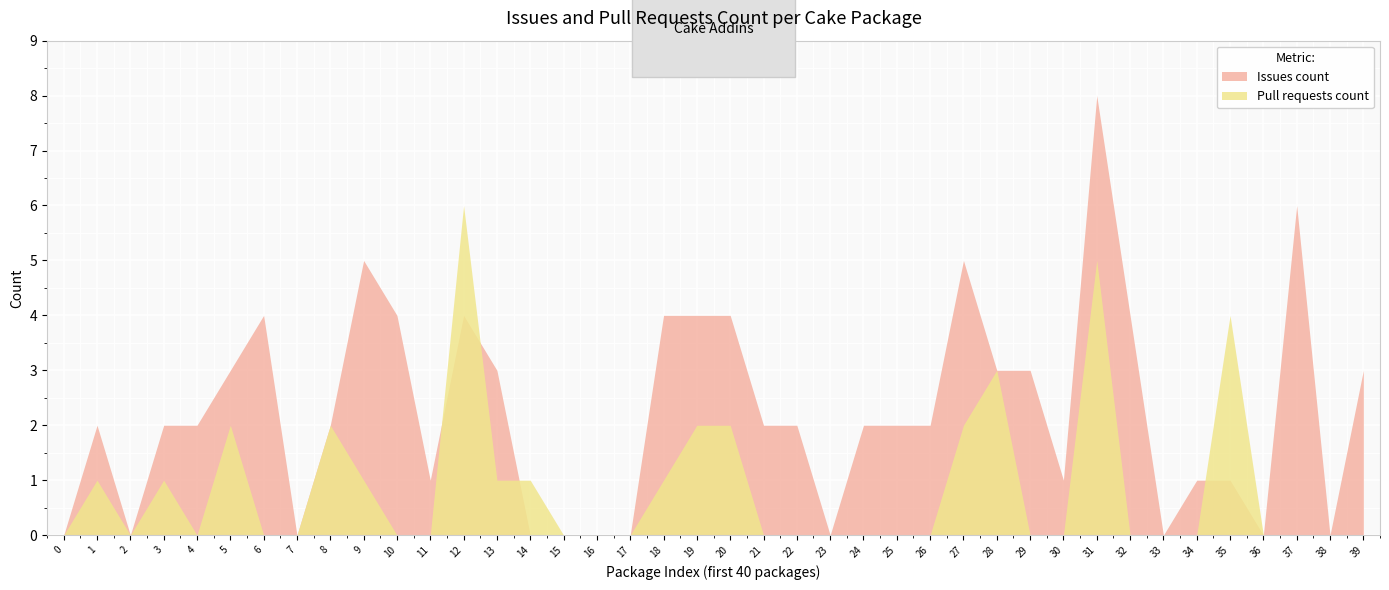

How many interior local valleys does the Issues count series have?

8